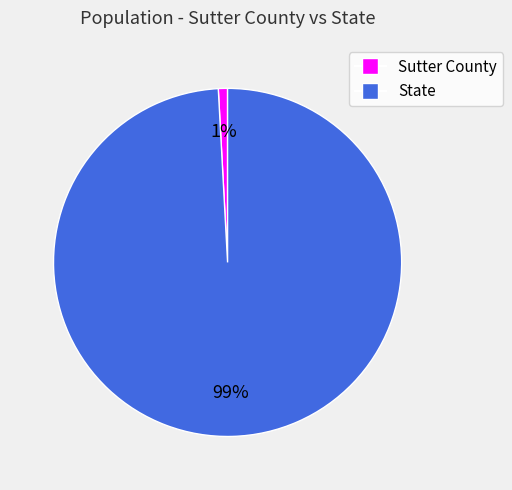

Between Sutter County and State, which is larger?

State